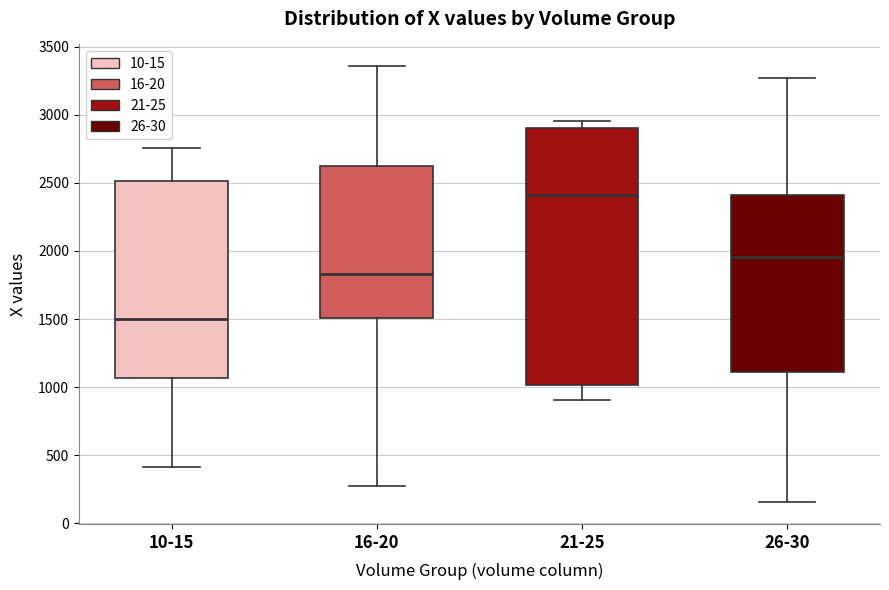

Where does the upper whisker of the box for 10-15 end on the y-axis? The values are not printed on the chart, so give them approximately, as read against the axis.

2750